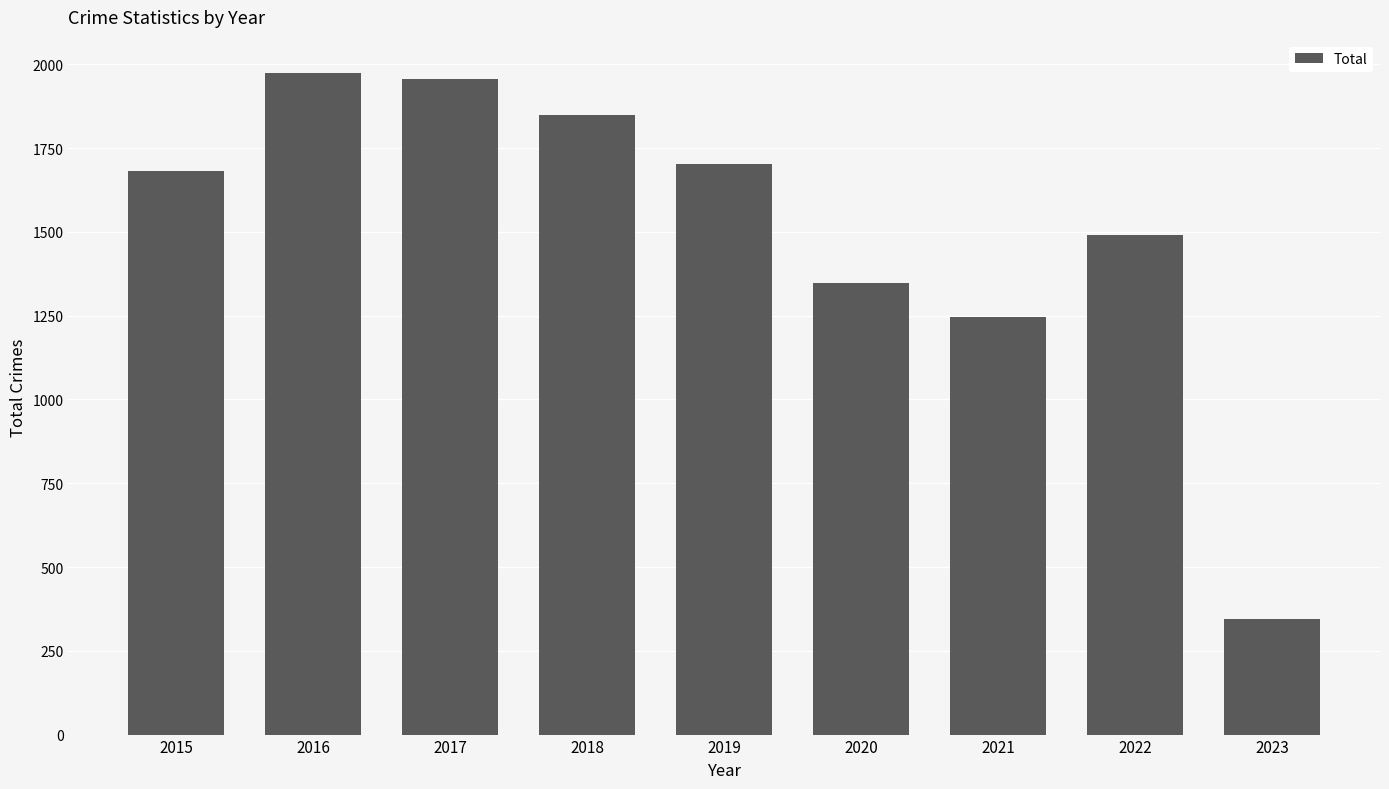

Reading right to left, list all the values displayed in this chart.

345	1492	1245	1348	1702	1848	1957	1975	1683